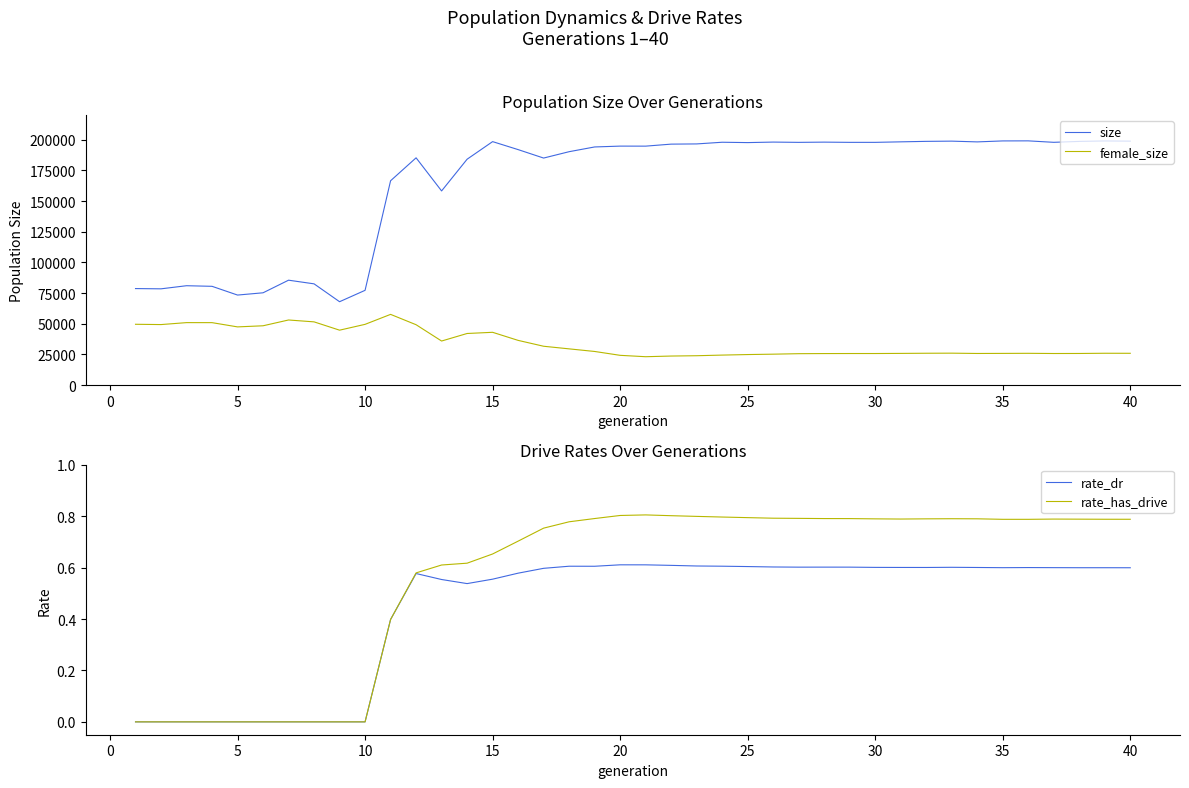

The value of female_size at 25 is 24906. True or false?

True